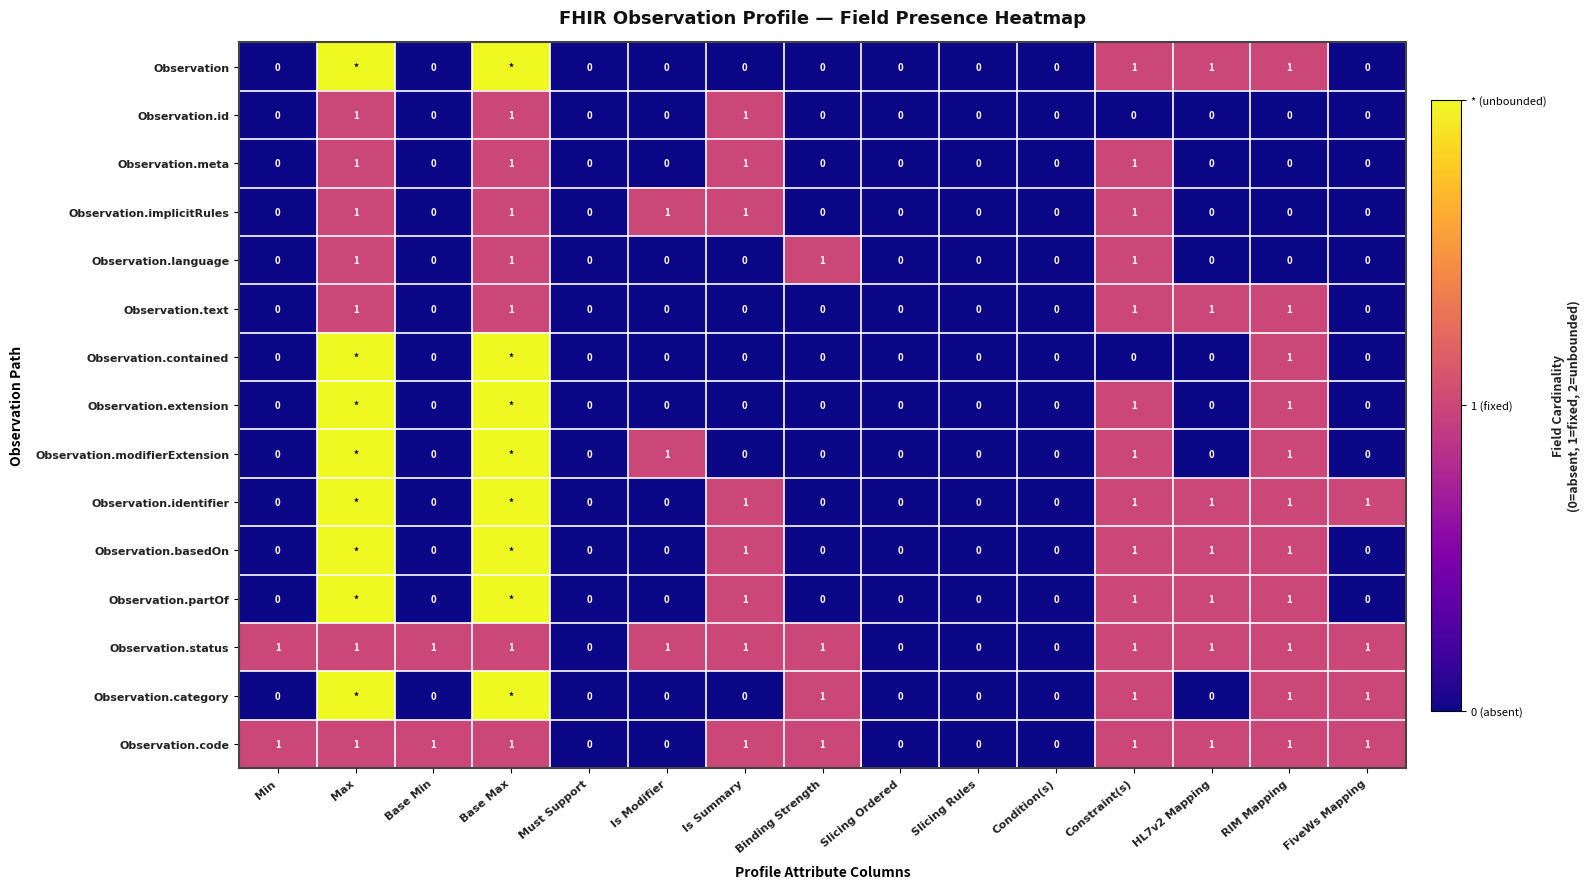

How many values in Observation.status are above zero?

11